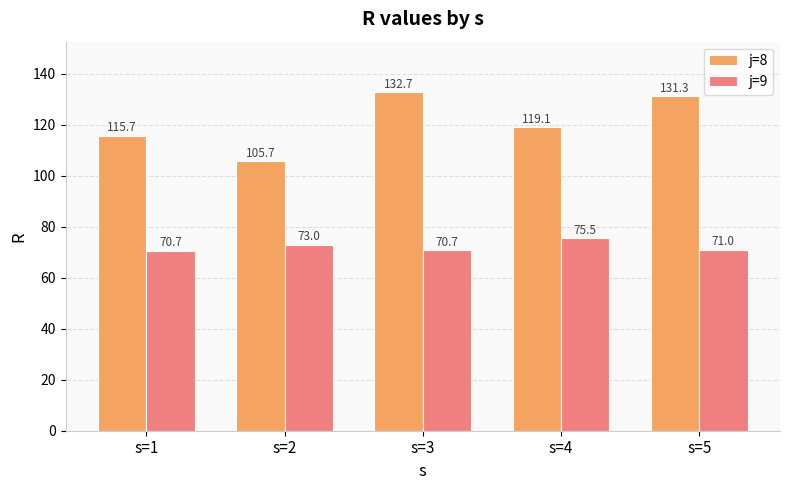

At which category is the sum across all series the highest?

s=3